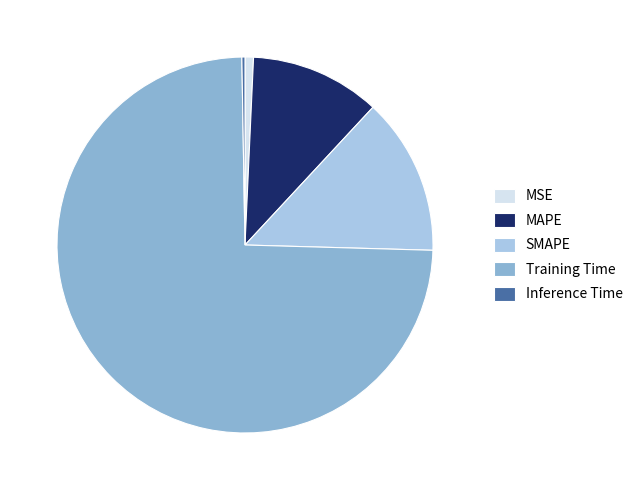

Between MAPE and MSE, which is larger?

MAPE